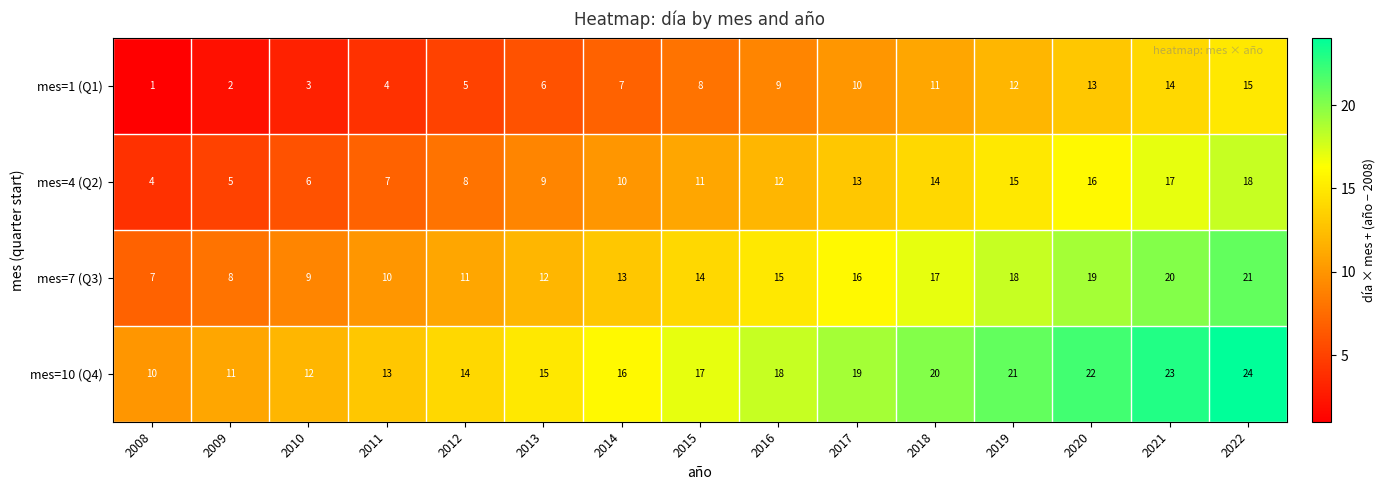

True or false: mes=7 (Q3) has a value of 7 at 2013.

False